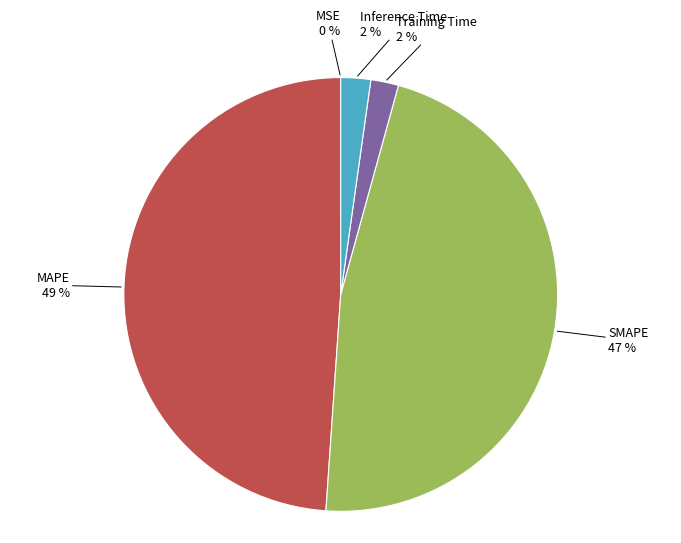

To the nearest percent, what portion does Inference Time represent?

2%